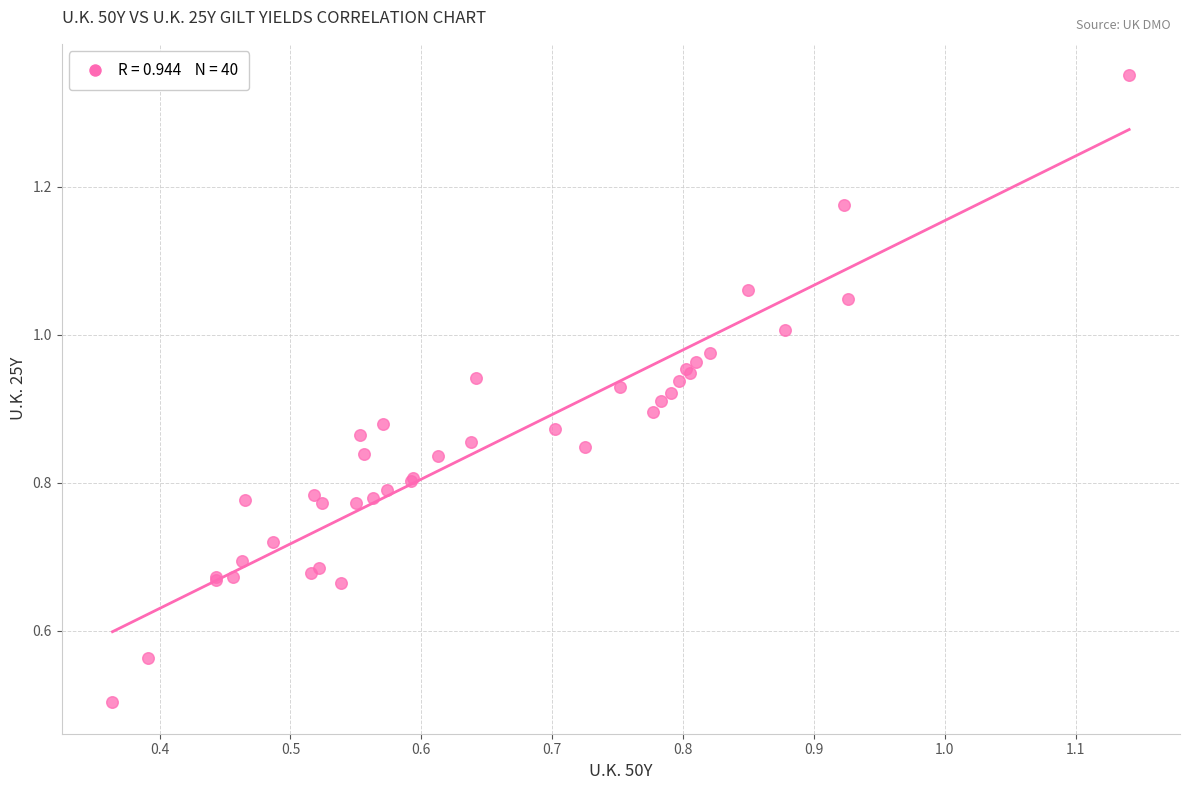

What Y value in the scatter plot is closest to 0?

0.5